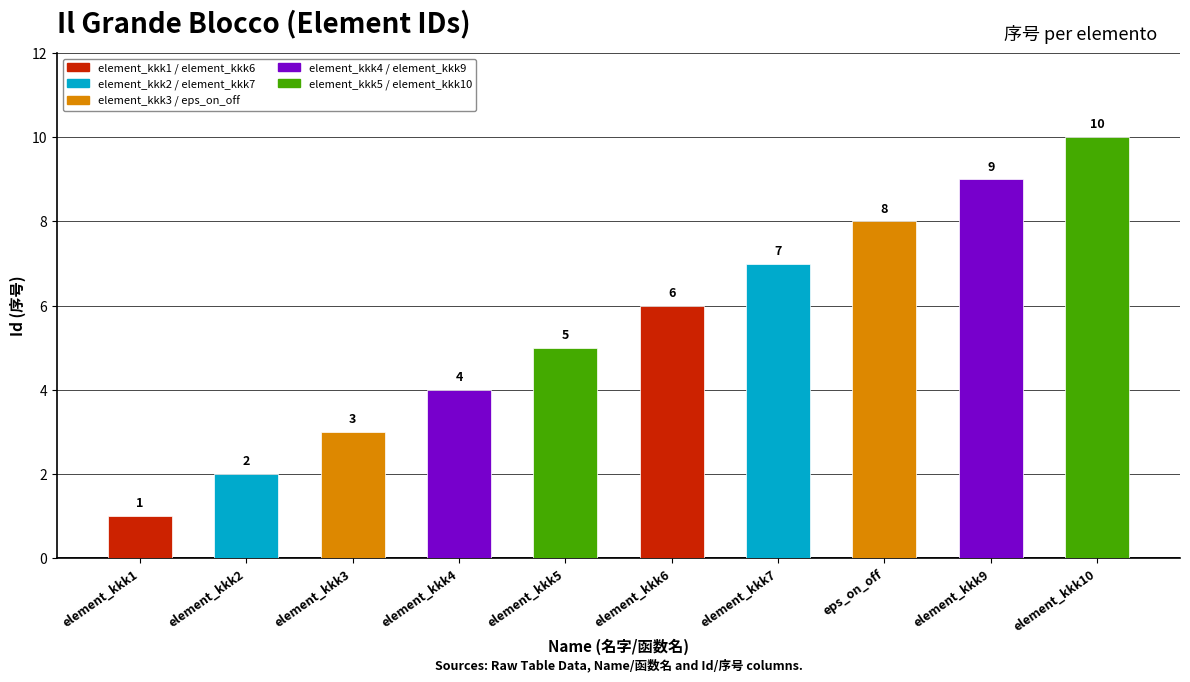

How many bars are there in total?

10